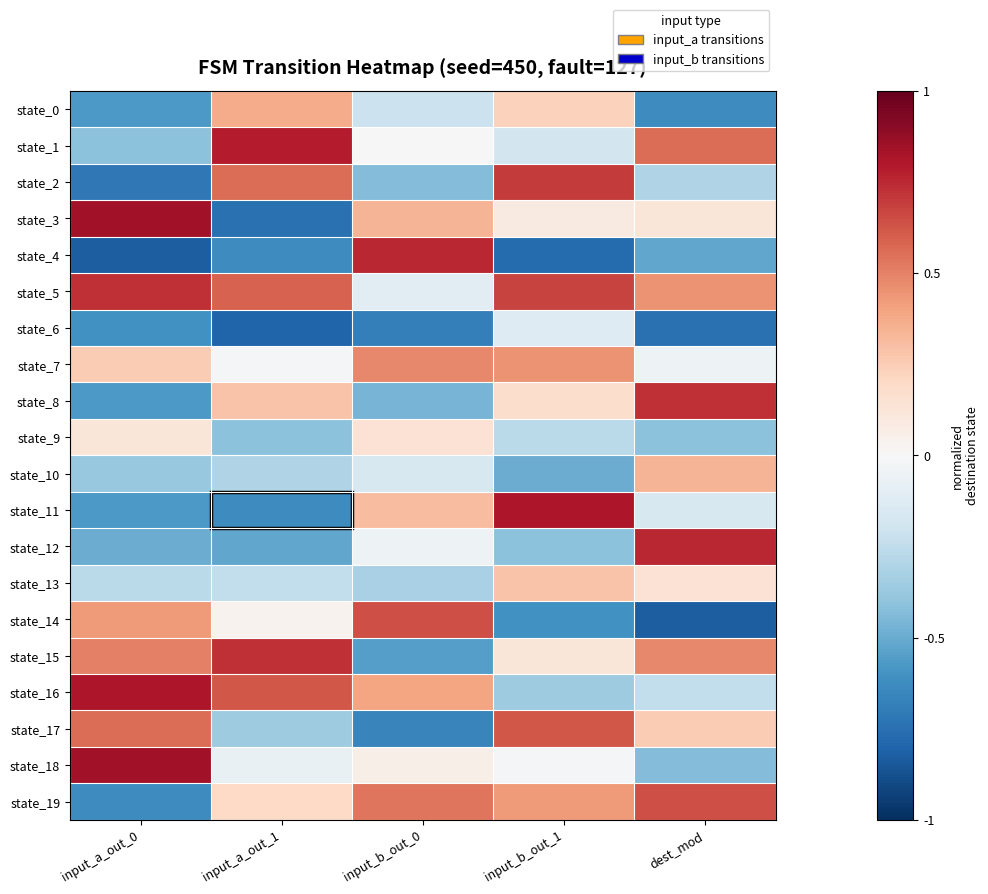

At input_a_out_0, list the series in order from largest to smallest.

state_3, state_18, state_16, state_5, state_17, state_15, state_14, state_7, state_9, state_13, state_10, state_1, state_12, state_0, state_8, state_11, state_6, state_19, state_2, state_4